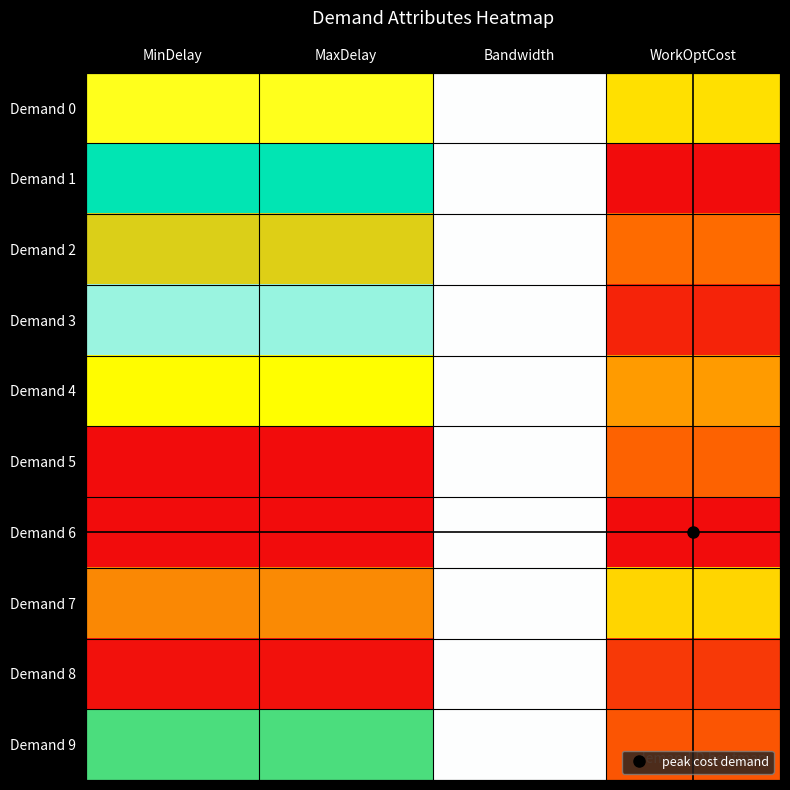

How many series are shown in this chart?

10